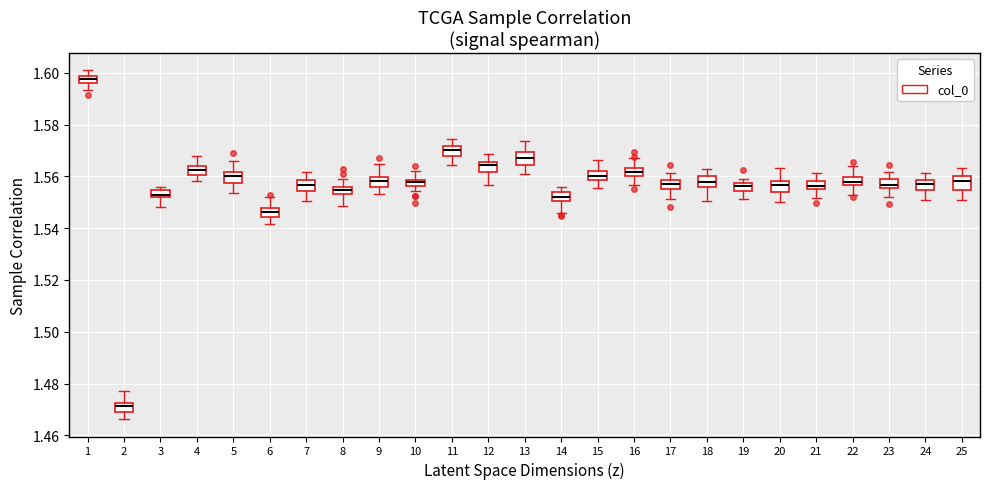

Where is the upper edge of the box at x = 24 on the y-axis? The values are not printed on the chart, so give them approximately, as read against the axis.

1.558